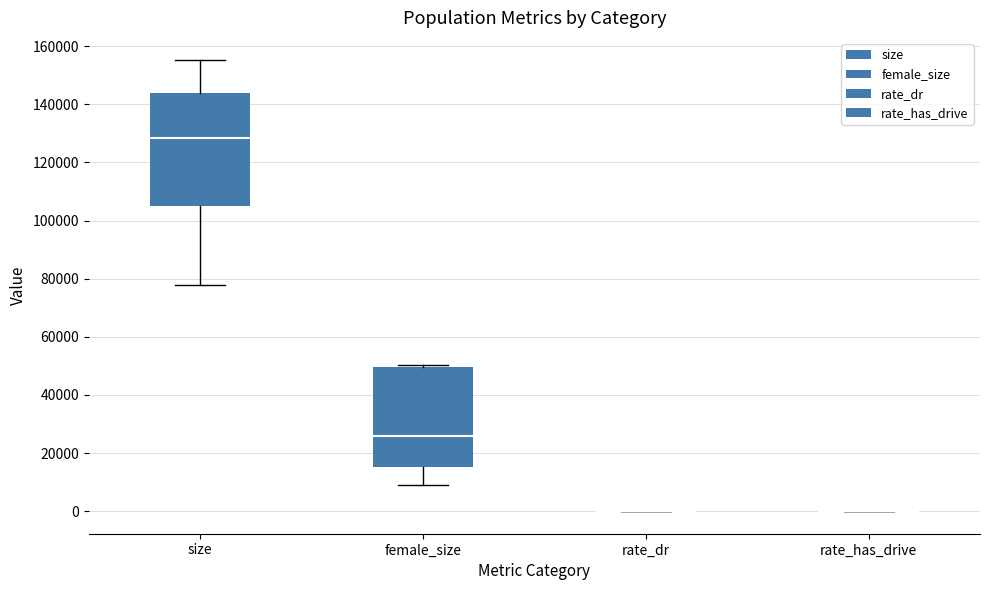

Reading left to right, read every box against the y-axis: the position of its median line, the range the box covers, and the ends of its whiskers. The values are not printed on the chart, so give them approximately, as read against the axis.

size: median 128000, box 106000 to 144000, whiskers 78000 to 156000
female_size: median 26000, box 16000 to 50000, whiskers 10000 to 50000 (just above the box's upper edge)
rate_dr: box collapsed to a line at 0, whiskers 0 to 0
rate_has_drive: box collapsed to a line at 0, whiskers 0 to 0